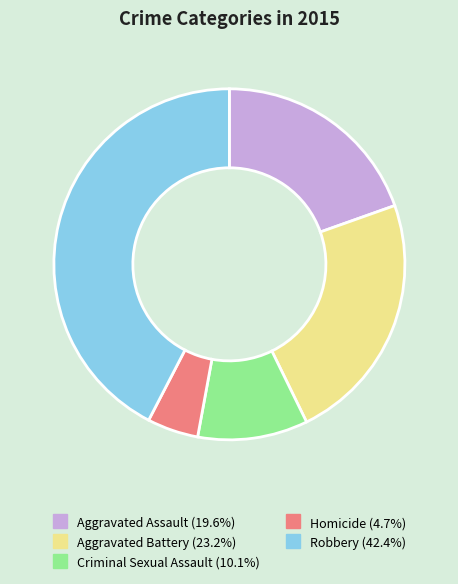

How many slices are in this pie chart?

5